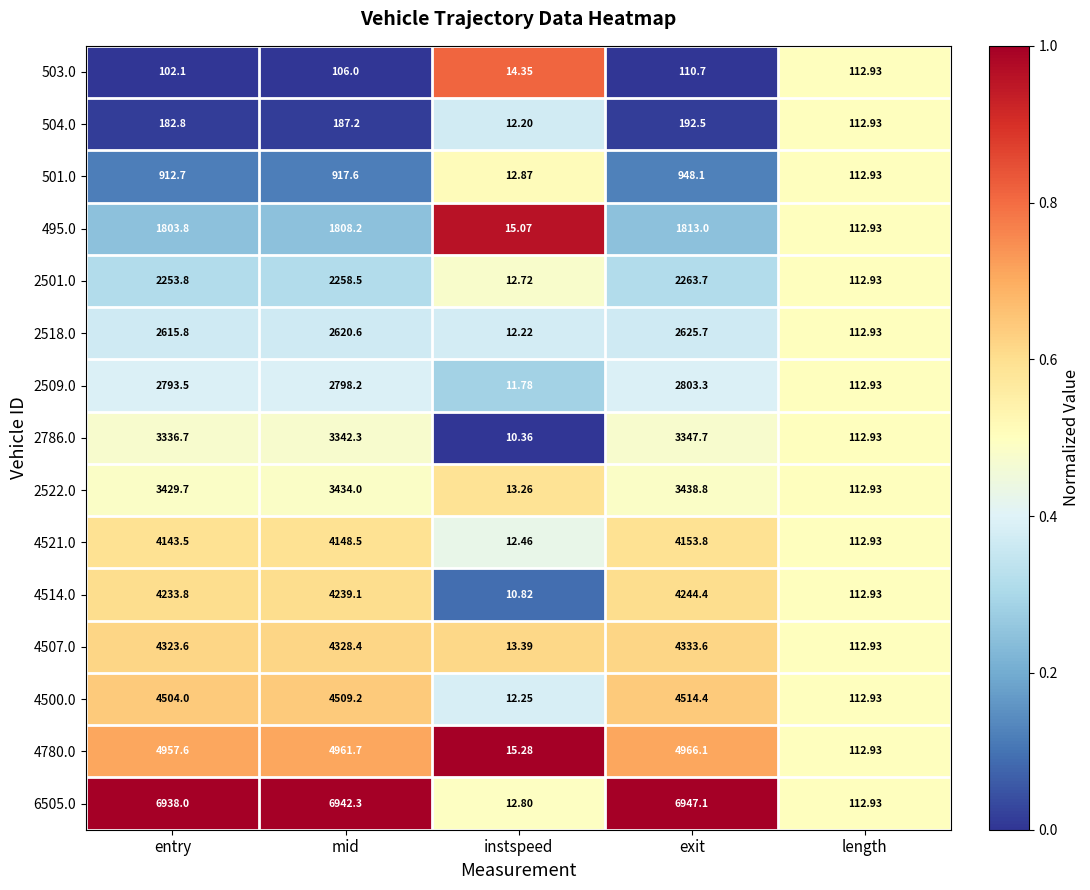

At which category is the sum across all series the highest?

exit